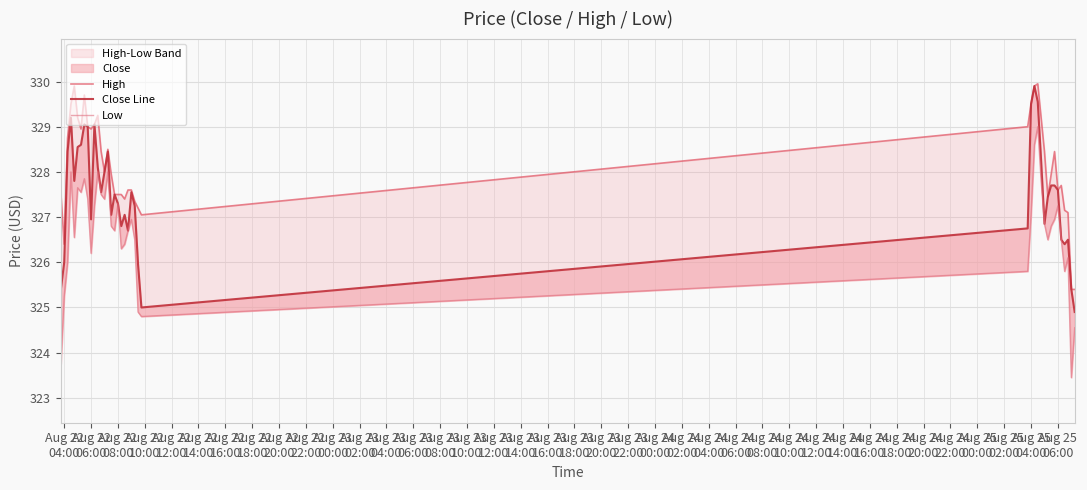

How many values in the High series exceed 328?

19